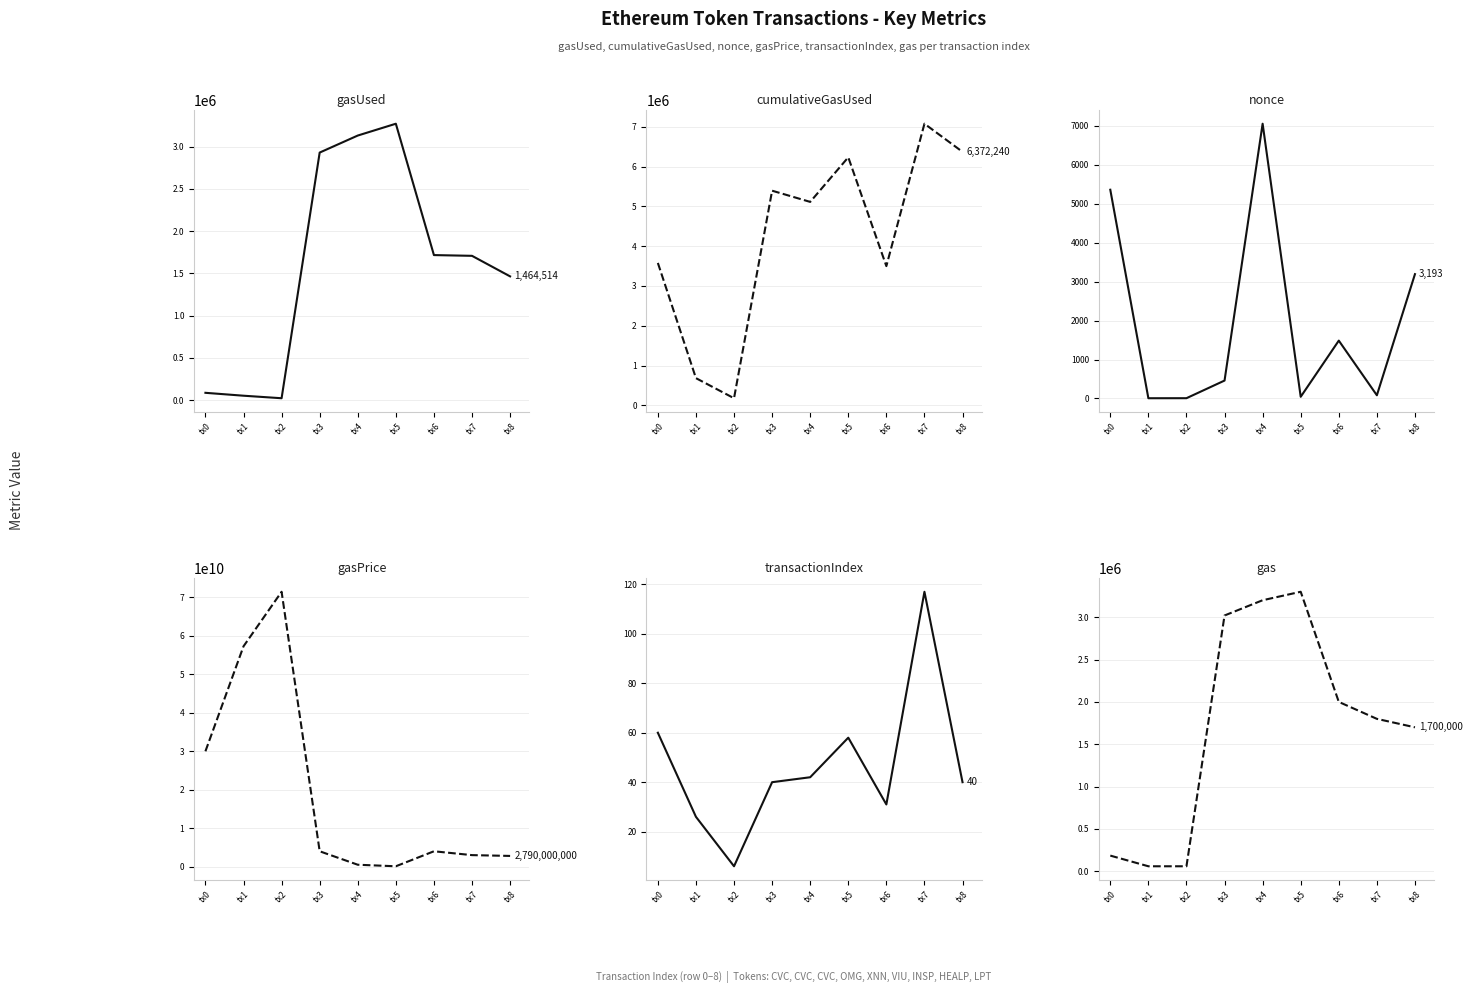

Reading left to right, what are all the values shown in this chart?

gasUsed: 85971	51651	21779	2930301	3131819	3271740	1716579	1707717	1464514
cumulativeGasUsed: 3579429	683307	178382	5395382	5113895	6234793	3499414	7078876	6372240
nonce: 5361	5	6	459	7057	42	1485	81	3193
gasPrice: 30000000000	57297010688	71482089472	4000000000	500000000	100000000	4000000000	3000000000	2790000000
transactionIndex: 60	26	6	40	42	58	31	117	40
gas: 185971	60000	60000	3020000	3200000	3300000	2000000	1800000	1700000